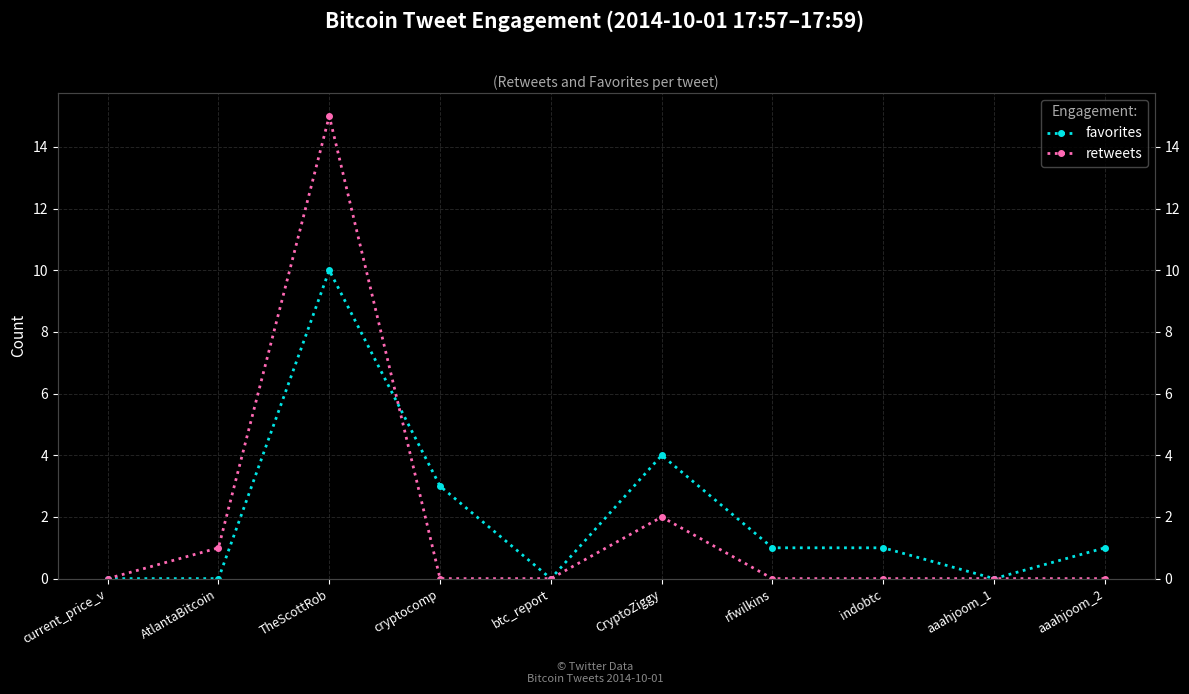

What position from the left is rfwilkins?

7